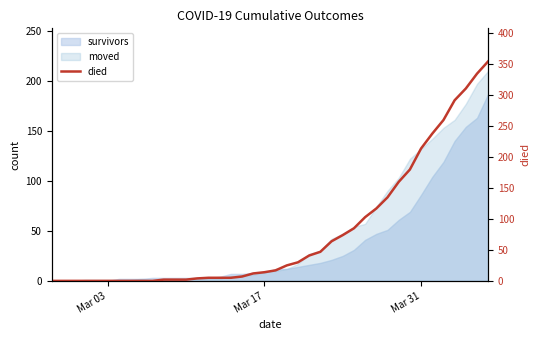

True or false: the data has more than 2 interior local peaks.

False